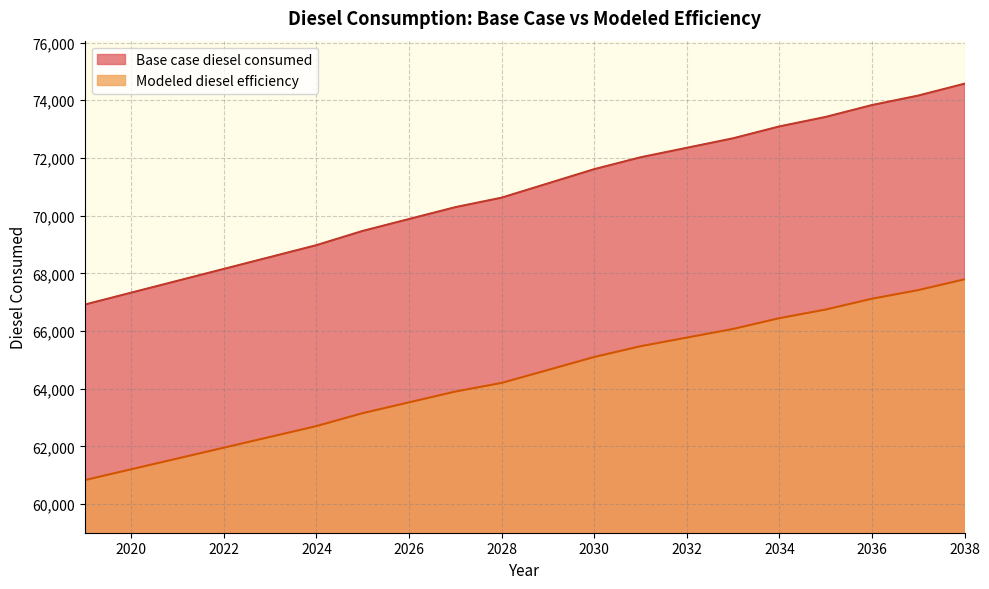

The value of Base case diesel consumed at 2036 is 73831.6. True or false?

True